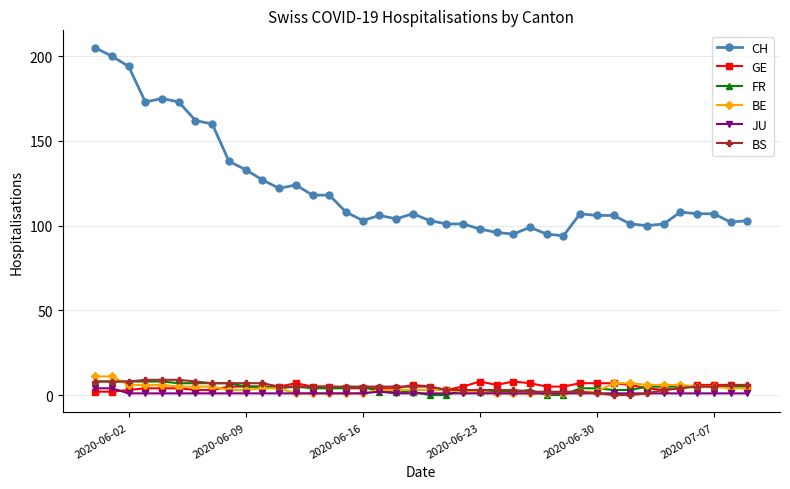

At how many categories does at least one series exceed 45?

40